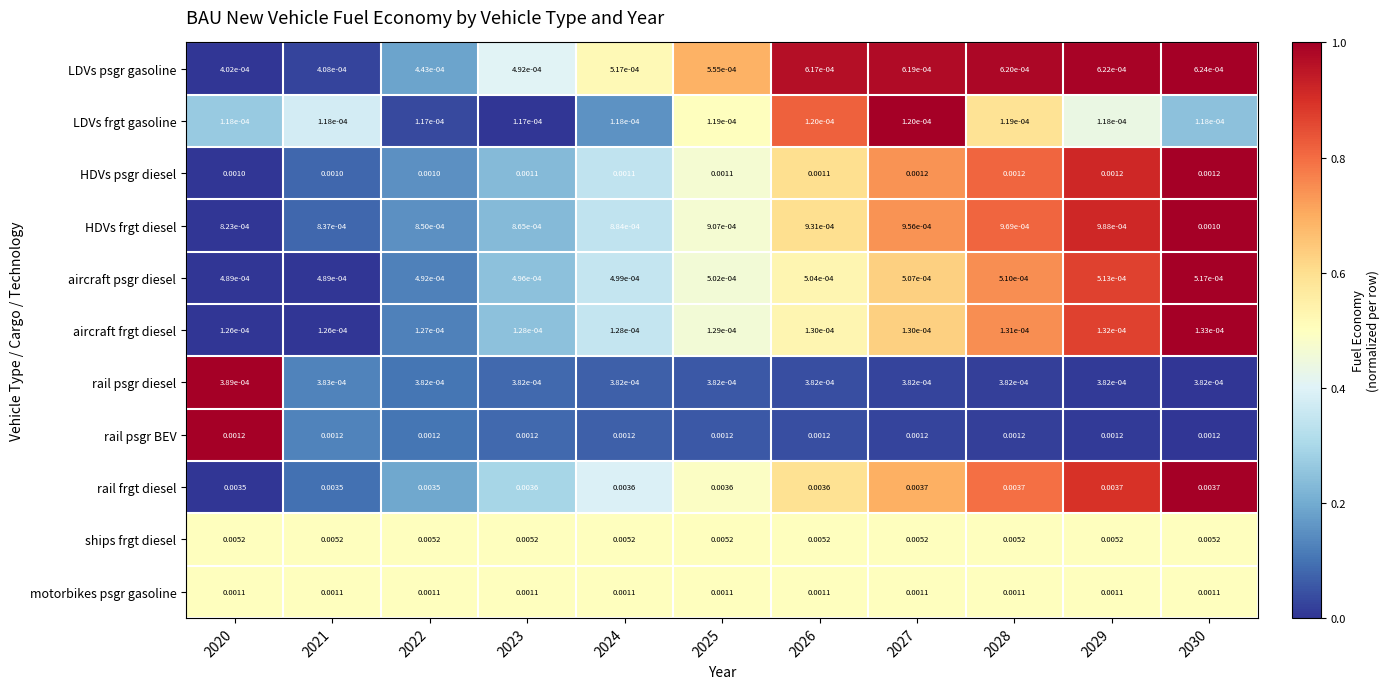

At which category is the sum across all series the highest?

2030